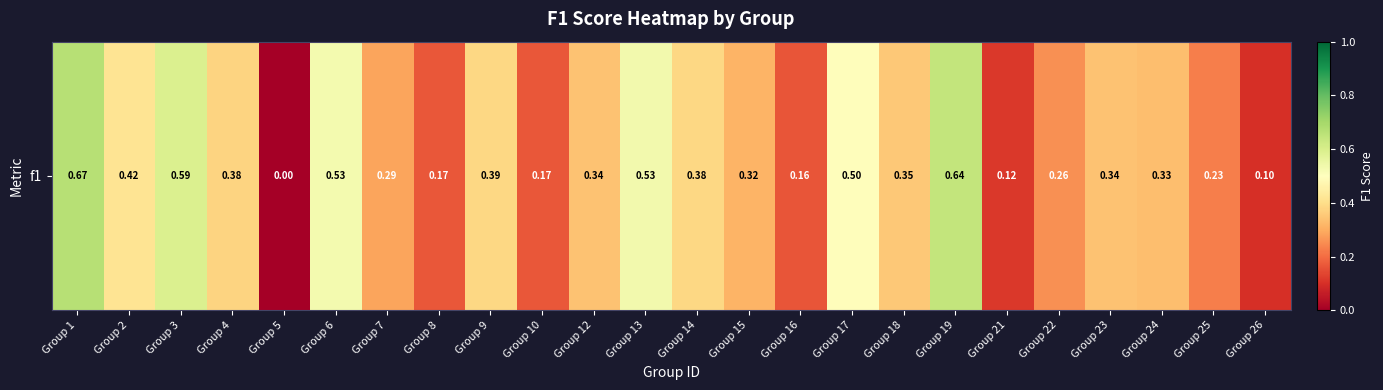

The chart shows a value of 0.4 at Group 18. True or false?

True